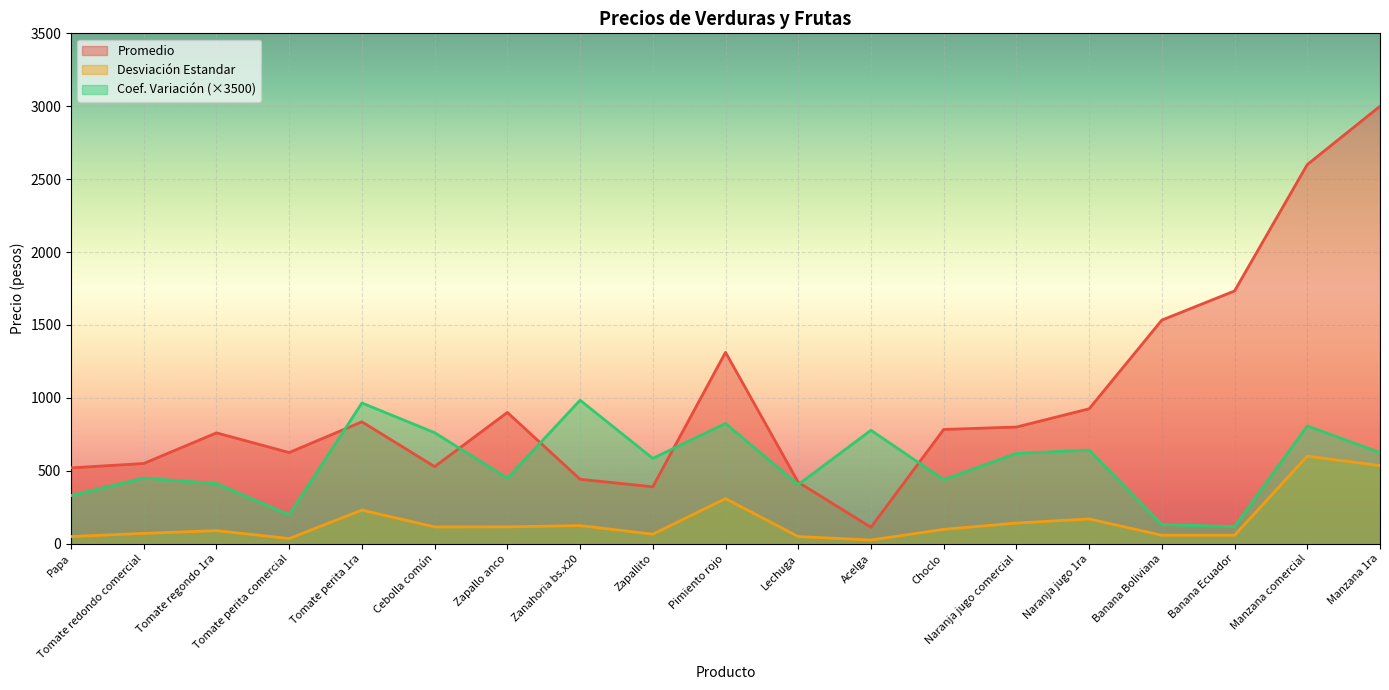

Reading left to right, transcribe all the data shown in this chart.

Promedio: Papa=520.0	Tomate redondo comercial=550.0	Tomate regondo 1ra=760.0	Tomate perita comercial=625.0	Tomate perita 1ra=835.7	Cebolla común=528.6	Zapallo anco=900.0	Zanahoria bs.x20=441.7	Zapallito=390.0	Pimiento rojo=1312.5	Lechuga=421.4	Acelga=112.5	Choclo=783.3	Naranja jugo comercial=800.0	Naranja jugo 1ra=925.0	Banana Boliviana=1533.3	Banana Ecuador=1733.3	Manzana comercial=2600.0	Manzana 1ra=3000.0
Desviación Estandar: Papa=49.0	Tomate redondo comercial=70.7	Tomate regondo 1ra=89.4	Tomate perita comercial=35.4	Tomate perita 1ra=230.4	Cebolla común=115.0	Zapallo anco=115.5	Zanahoria bs.x20=124.2	Zapallito=65.2	Pimiento rojo=309.1	Lechuga=48.8	Acelga=25.0	Choclo=98.3	Naranja jugo comercial=141.4	Naranja jugo 1ra=169.6	Banana Boliviana=57.7	Banana Ecuador=57.7	Manzana comercial=600.0	Manzana 1ra=535.4
Coef. Variación: Papa=329.7	Tomate redondo comercial=450.0	Tomate regondo 1ra=411.9	Tomate perita comercial=198.0	Tomate perita 1ra=965.0	Cebolla común=761.2	Zapallo anco=449.1	Zanahoria bs.x20=983.9	Zapallito=585.1	Pimiento rojo=824.2	Lechuga=405.2	Acelga=777.8	Choclo=439.3	Naranja jugo comercial=618.7	Naranja jugo 1ra=641.6	Banana Boliviana=131.8	Banana Ecuador=116.6	Manzana comercial=807.7	Manzana 1ra=624.6